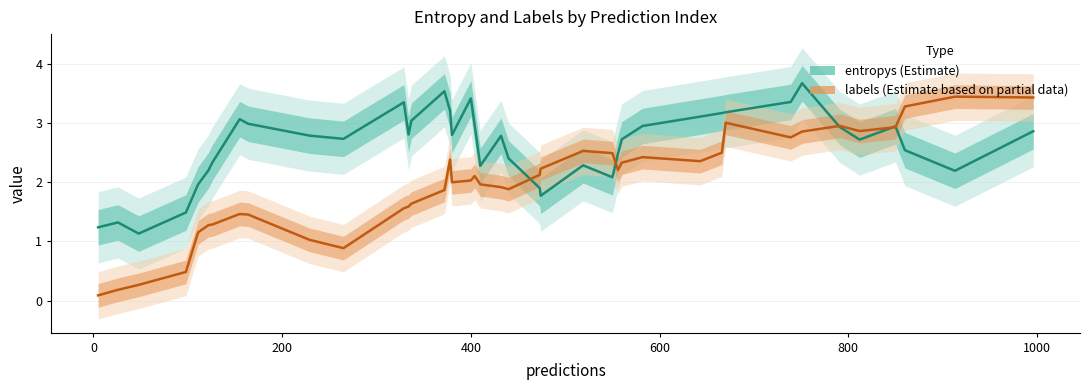

What position from the right is 800?

35